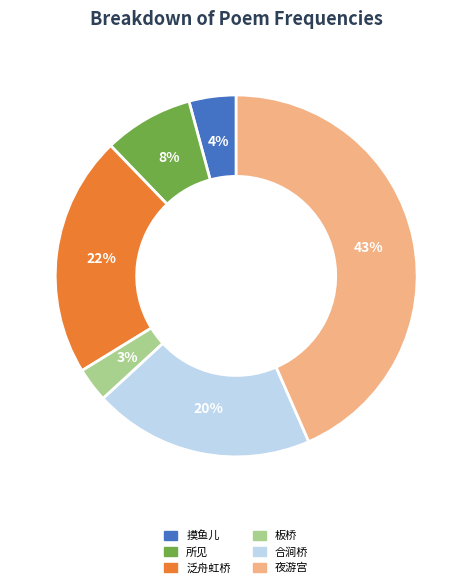

Is there any slice that represents more than half of the pie?

No